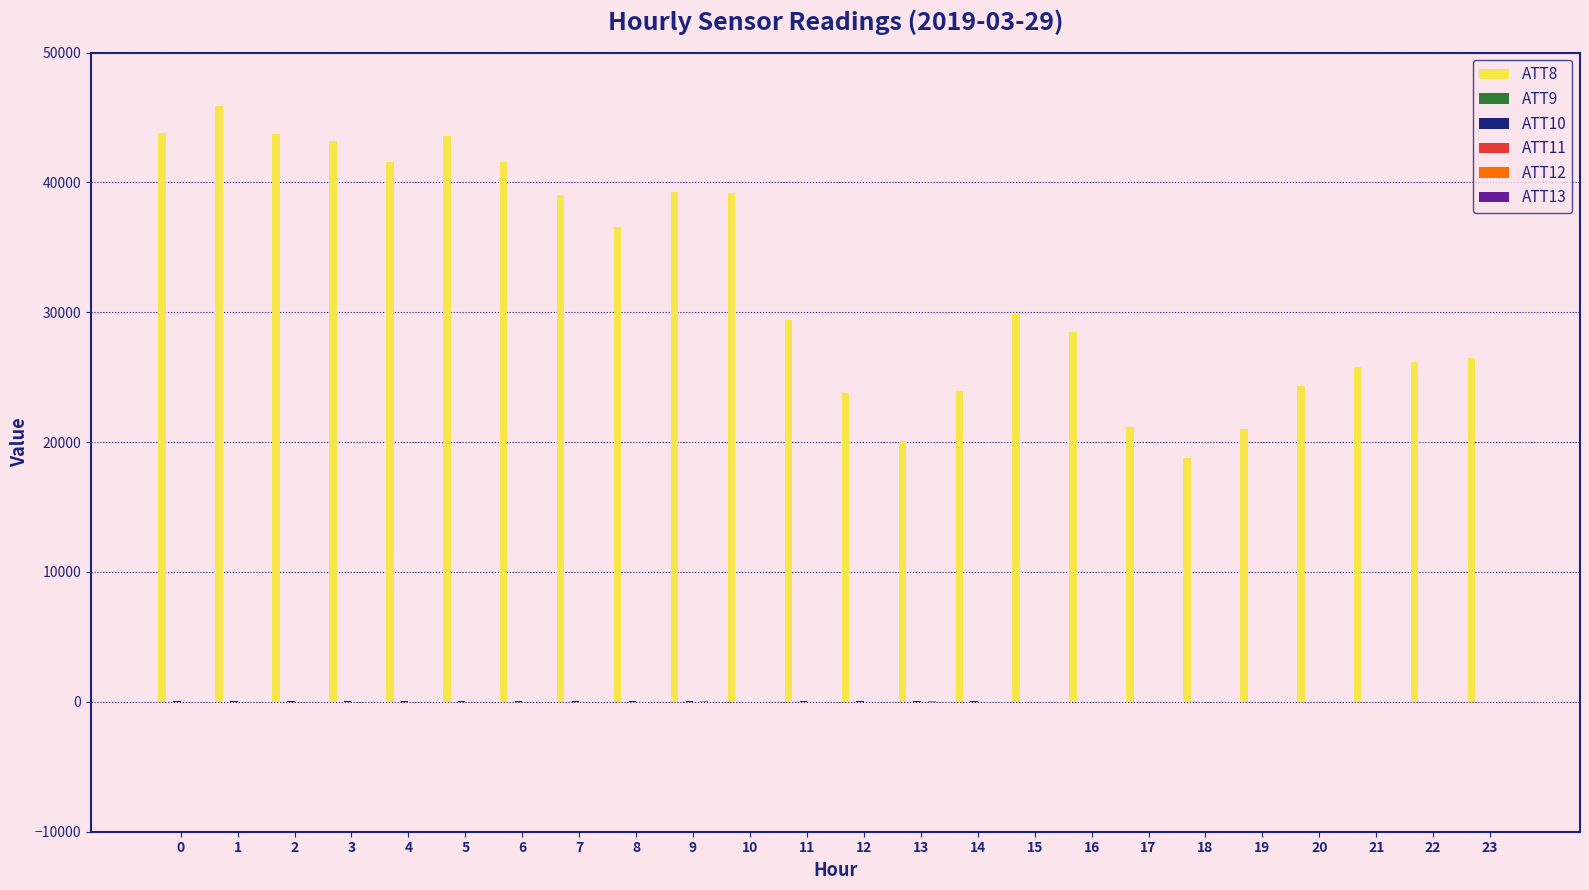

Are the bars grouped side by side (vs. stacked)?

Yes